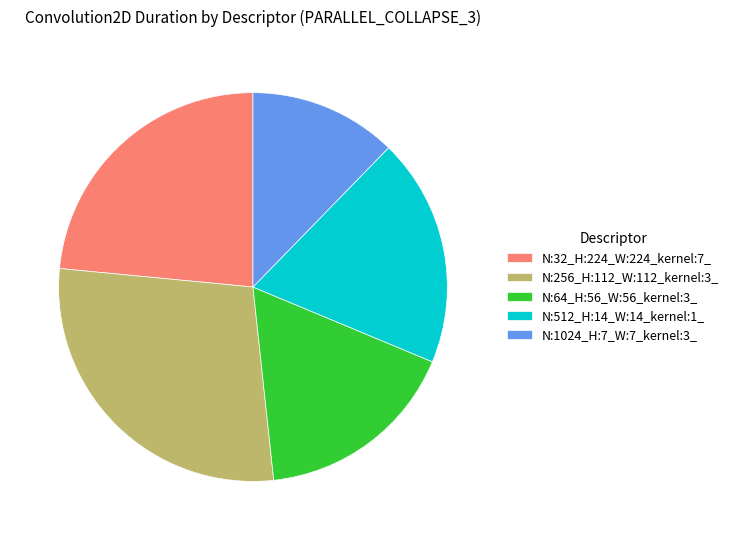

Approximately how many times larger is the value at N:64_H:56_W:56_kernel:3_ compared to N:256_H:112_W:112_kernel:3_?

0.6